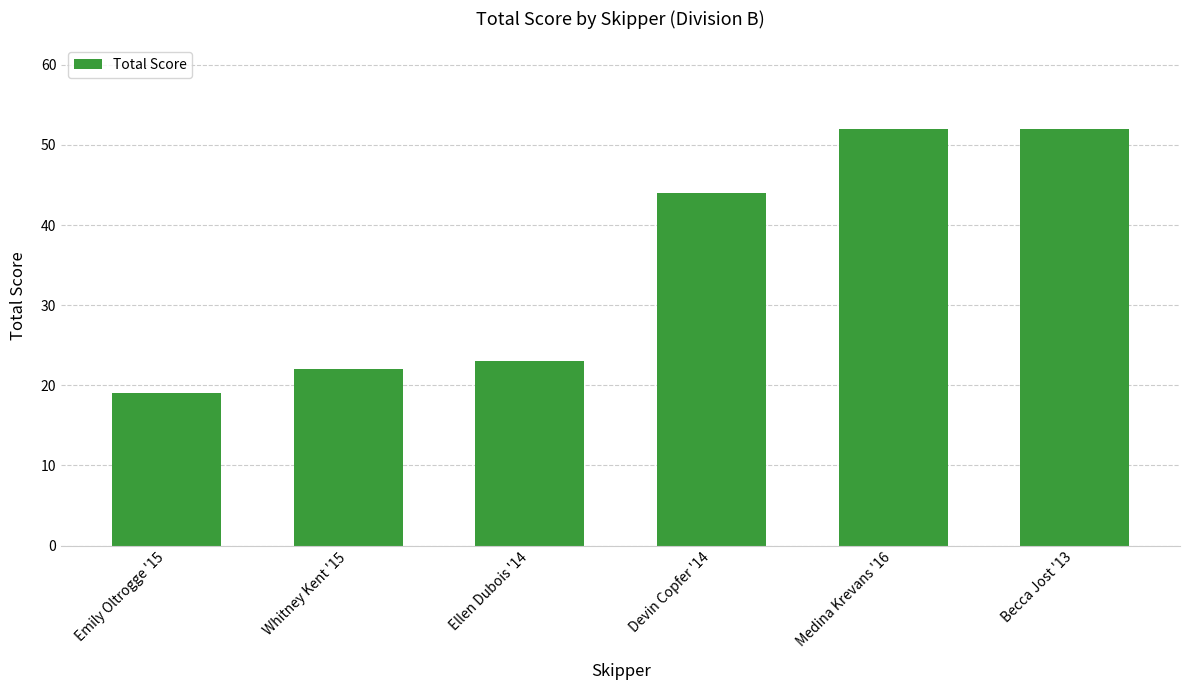

What is the difference between the second highest and minimum values?

33